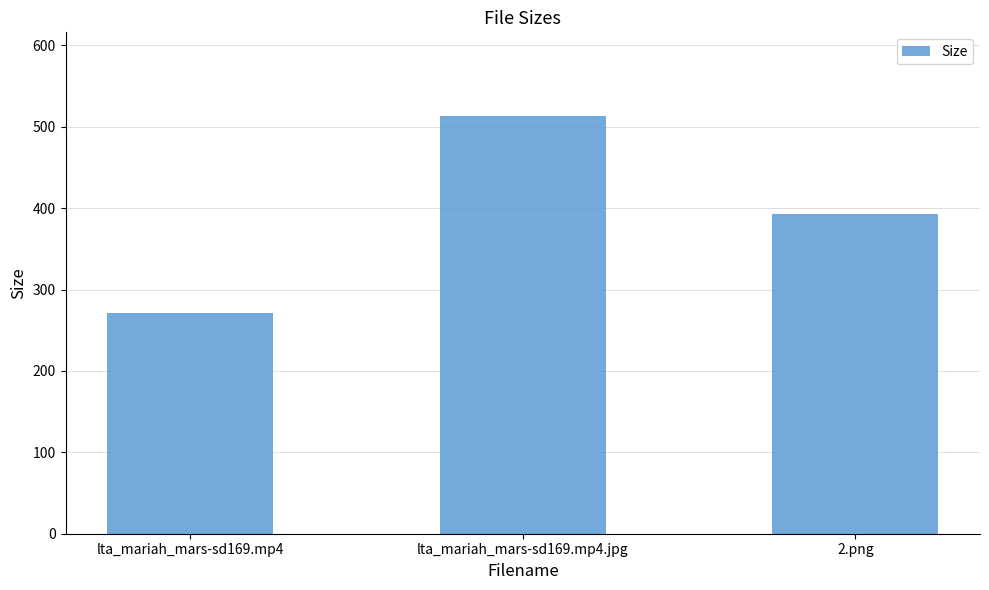

What is the label of the 3rd bar from the right?

lta_mariah_mars-sd169.mp4